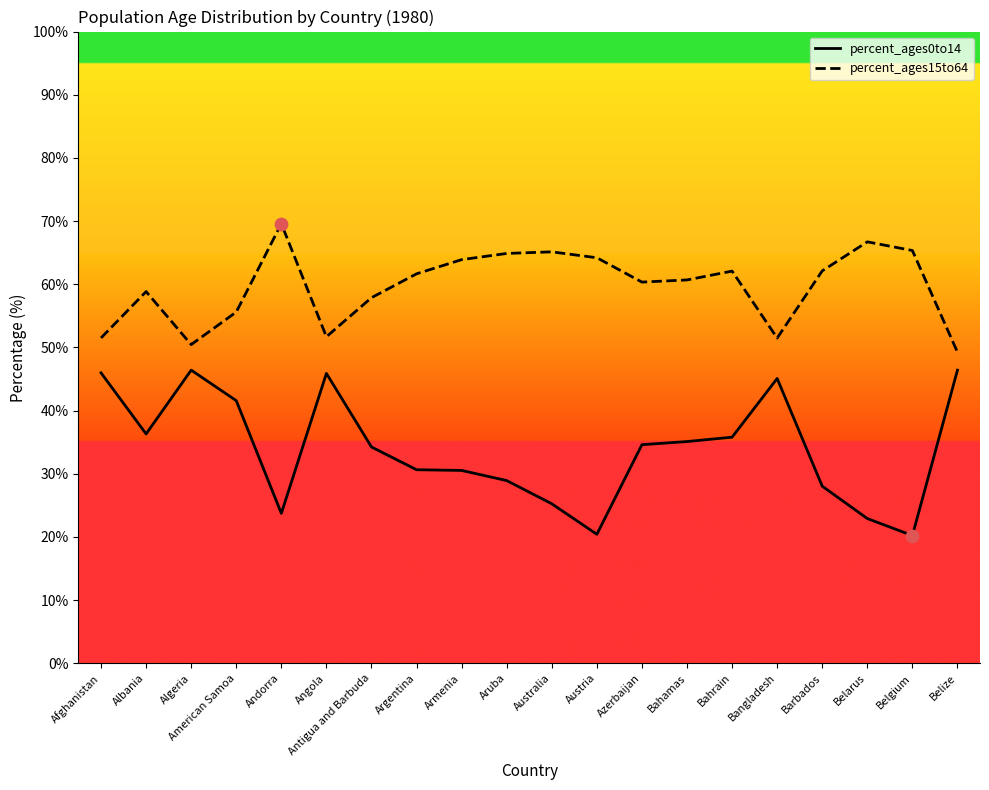

Which series has the largest total across all categories?

percent_ages15to64